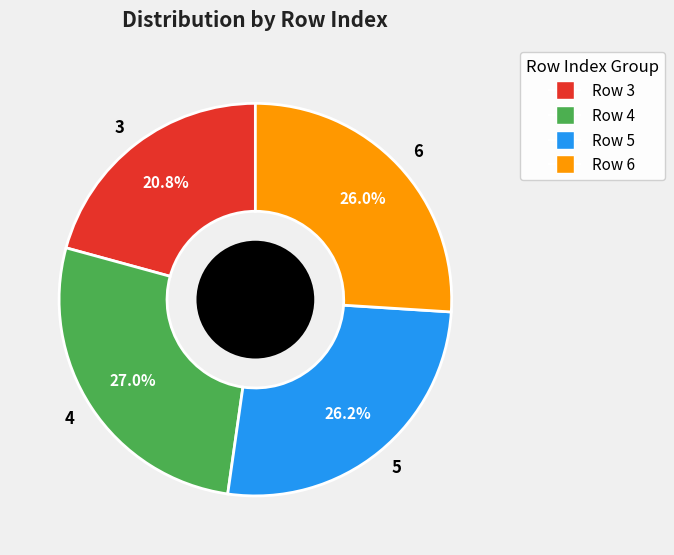

Does 5 account for over 50% of the chart?

No